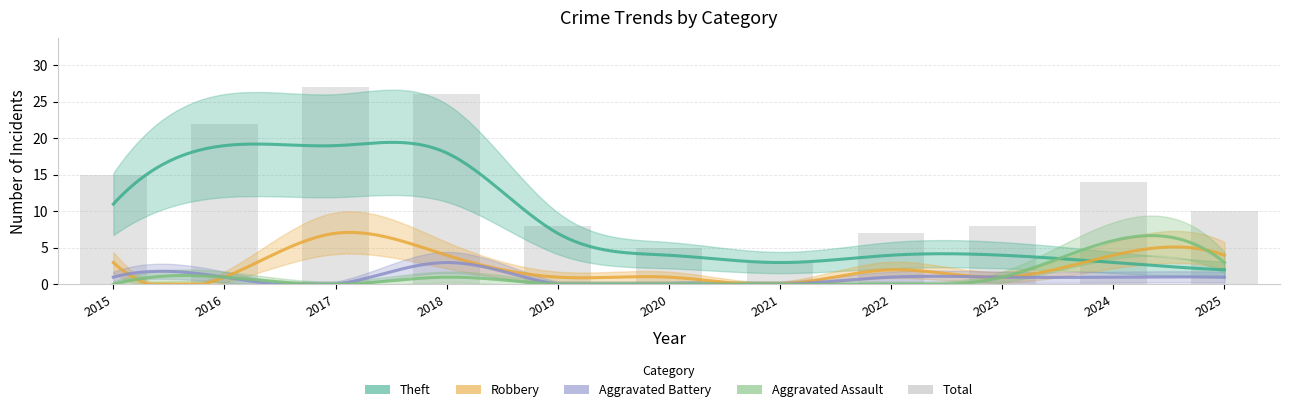

At how many categories does at least one series exceed 24?

2